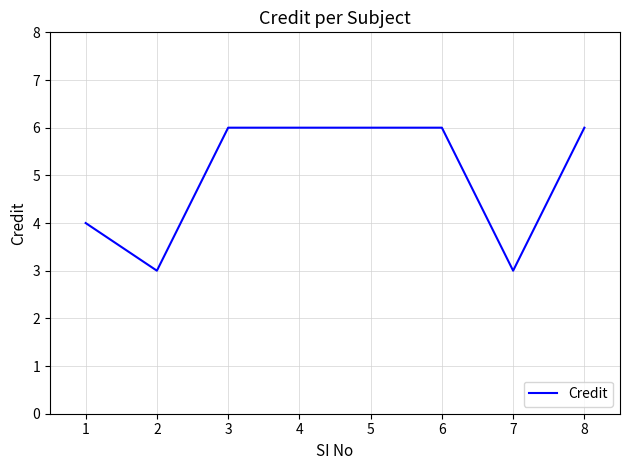

The chart shows a value of 2 at 5. True or false?

False